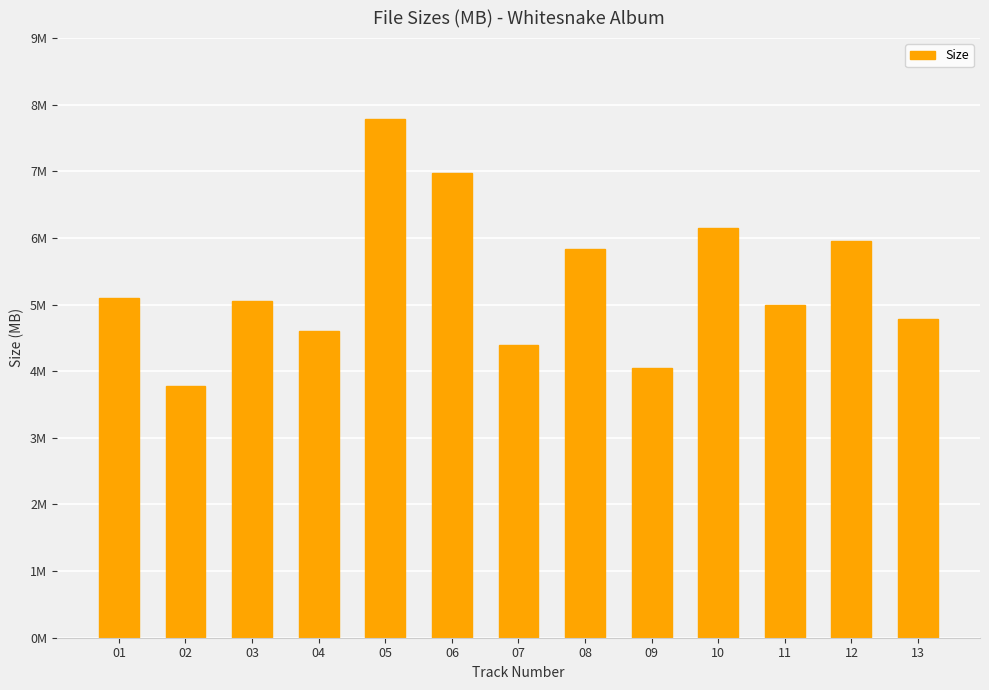

Are the bars horizontal?

No